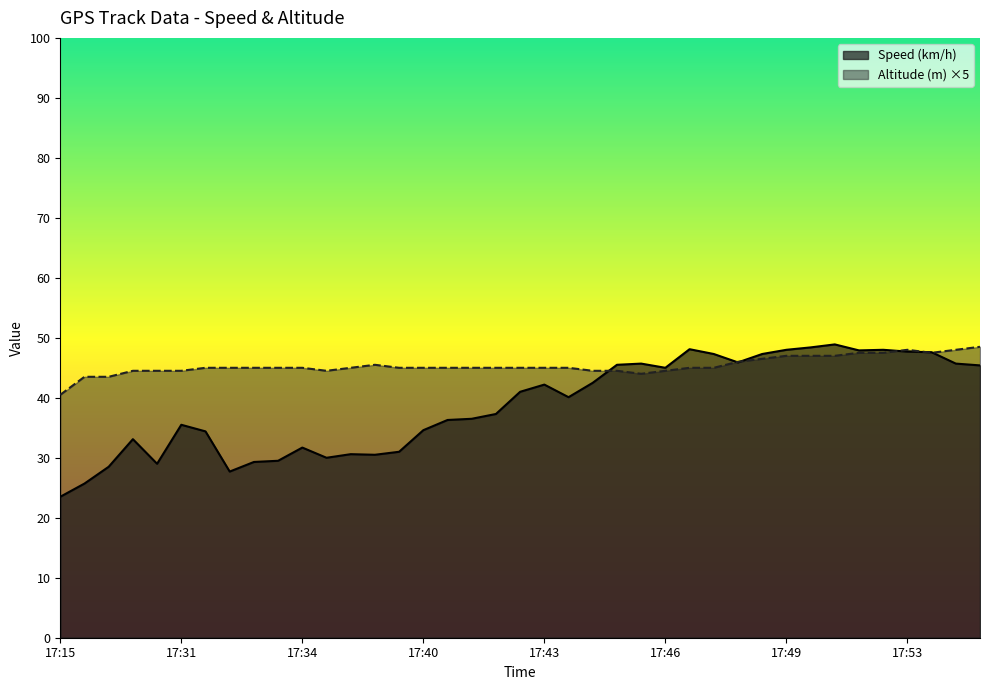

What are all the series names shown in the legend?

Speed (km/h), Altitude (m) ×5